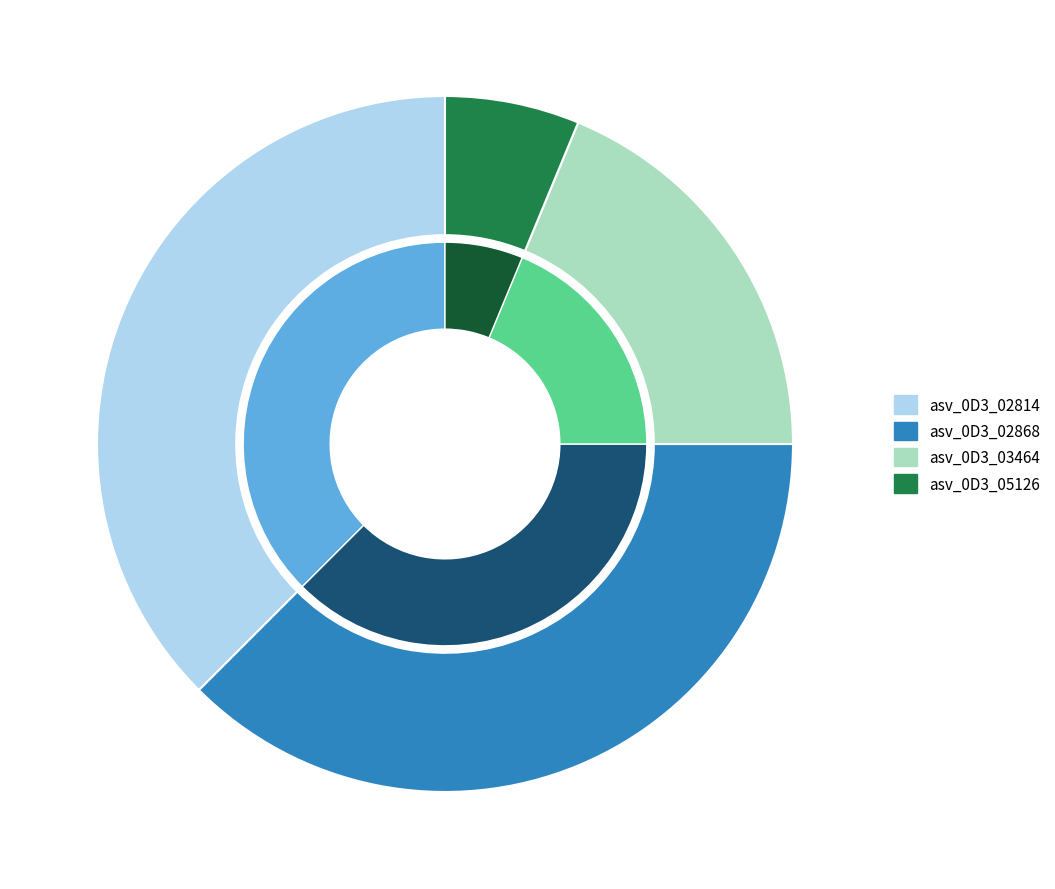

What percentage is the asv_0D3_02868 slice, to the nearest percent?

38%